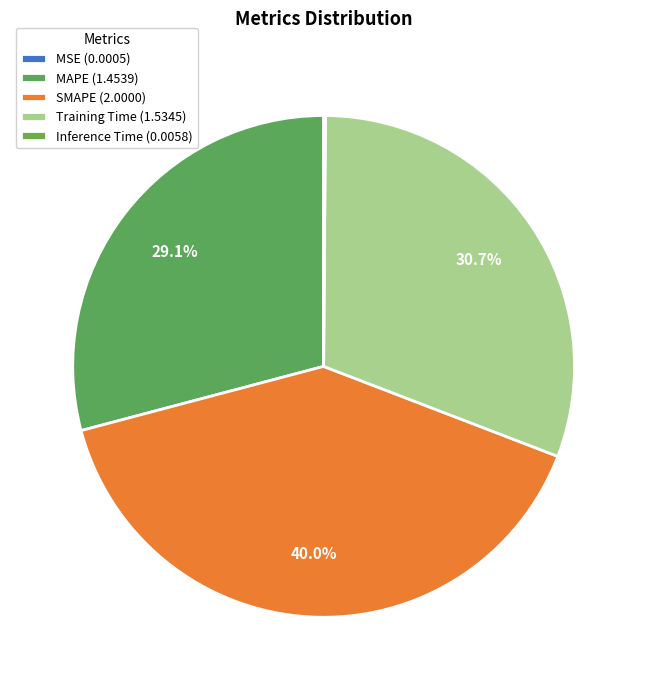

Between SMAPE and MAPE, which is larger?

SMAPE